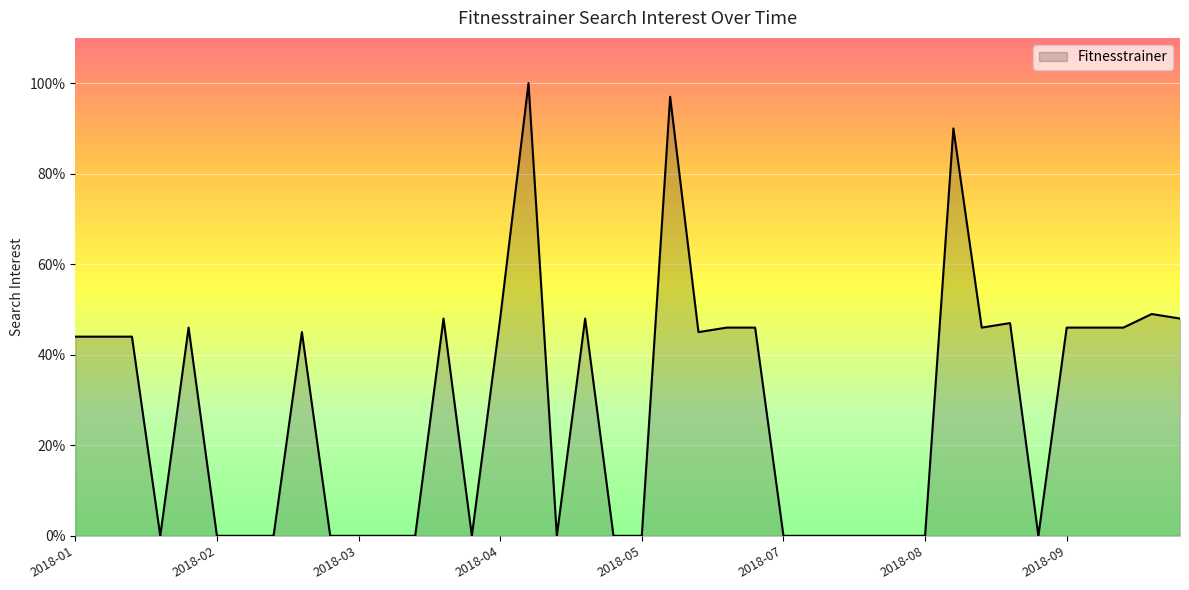

What is the difference between the maximum and minimum values?

100